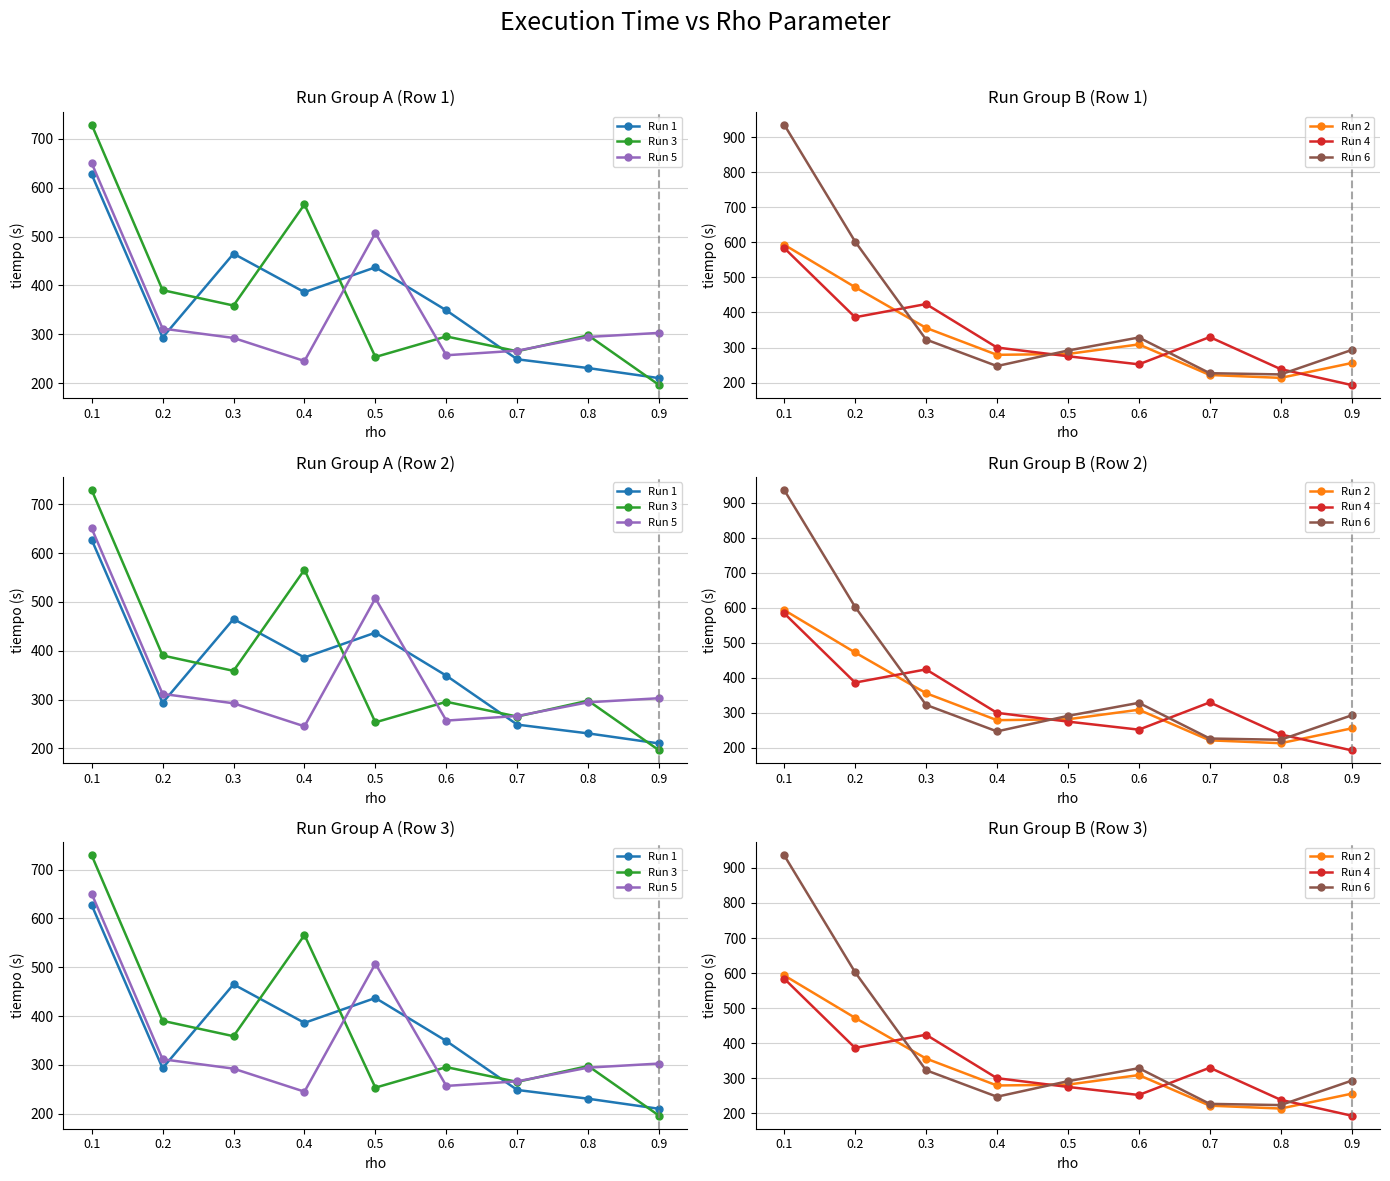

How many data points in Run 5 are above 294?

5